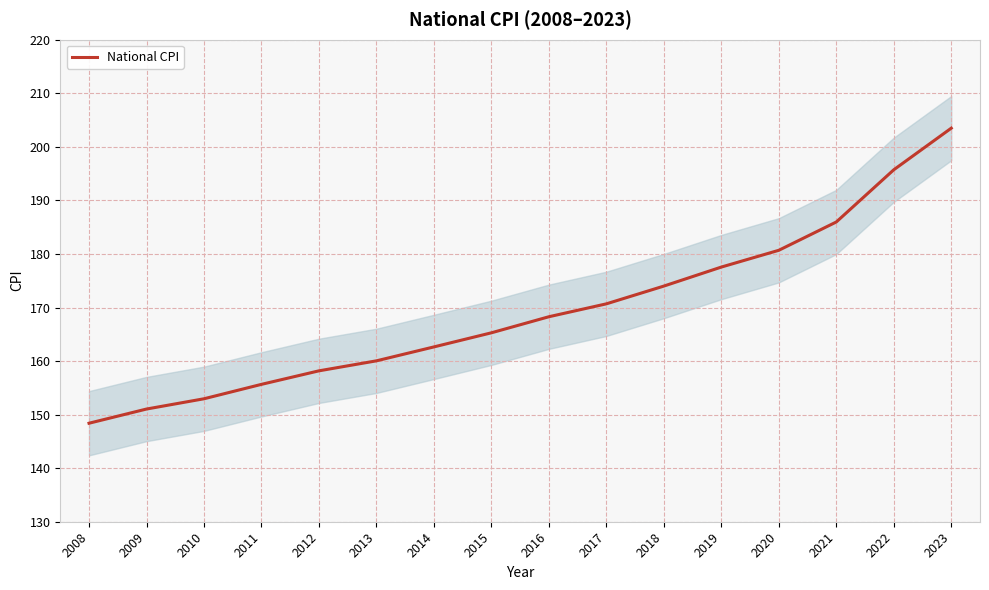

The chart shows a value of 170.7 at 2017. True or false?

True